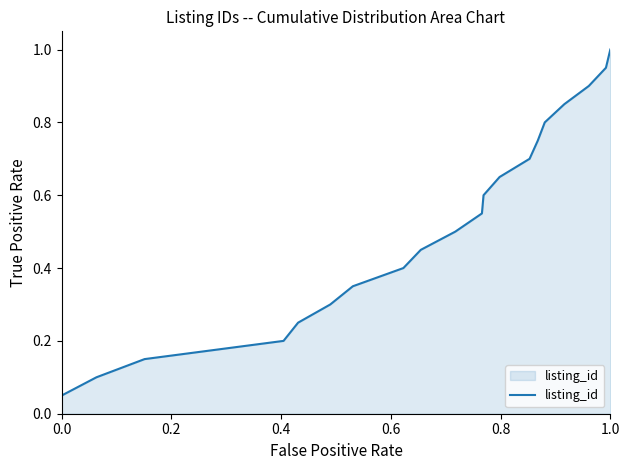

Count the number of data series in this chart.

1